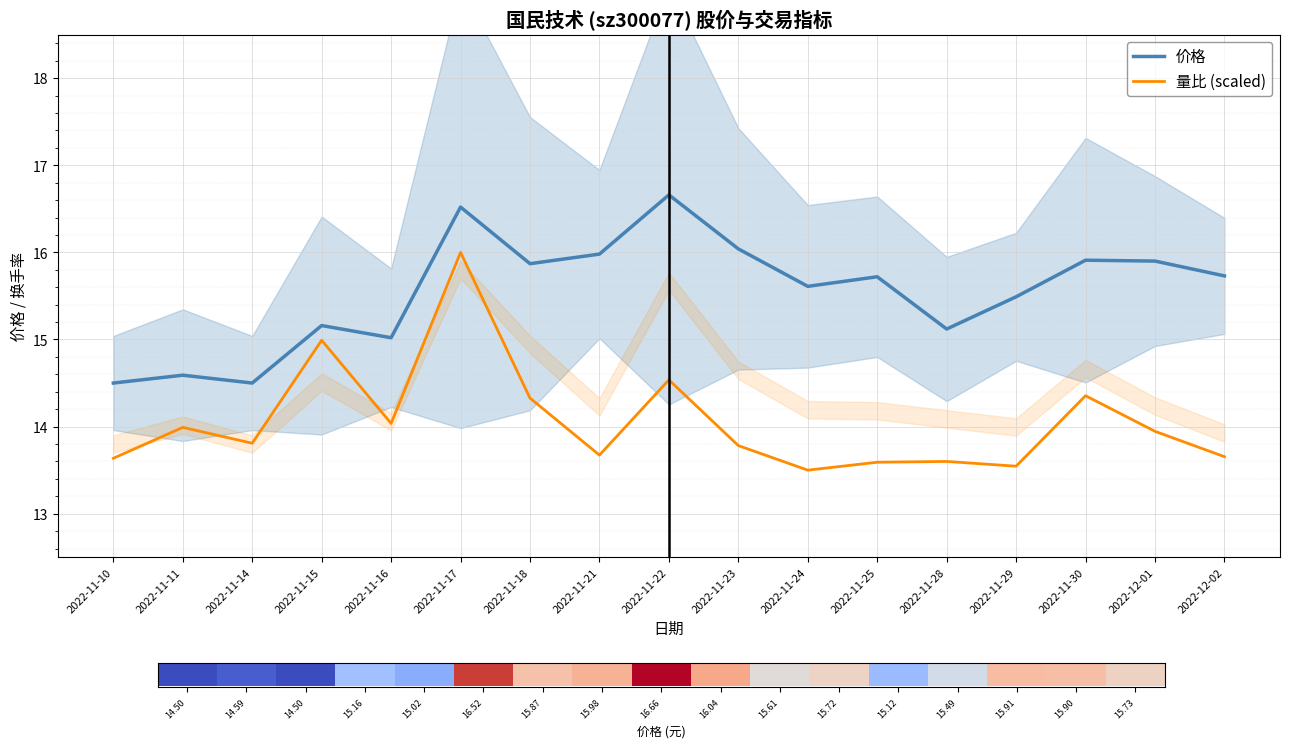

Reading left to right, list all the values displayed in this chart.

价格: 2022-11-10=14.5	2022-11-11=14.6	2022-11-14=14.5	2022-11-15=15.2	2022-11-16=15.0	2022-11-17=16.5	2022-11-18=15.9	2022-11-21=16.0	2022-11-22=16.7	2022-11-23=16.0	2022-11-24=15.6	2022-11-25=15.7	2022-11-28=15.1	2022-11-29=15.5	2022-11-30=15.9	2022-12-01=15.9	2022-12-02=15.7
量比 (scaled): 2022-11-10=13.6	2022-11-11=14.0	2022-11-14=13.8	2022-11-15=15.0	2022-11-16=14.0	2022-11-17=16.0	2022-11-18=14.3	2022-11-21=13.7	2022-11-22=14.5	2022-11-23=13.8	2022-11-24=13.5	2022-11-25=13.6	2022-11-28=13.6	2022-11-29=13.5	2022-11-30=14.4	2022-12-01=13.9	2022-12-02=13.7